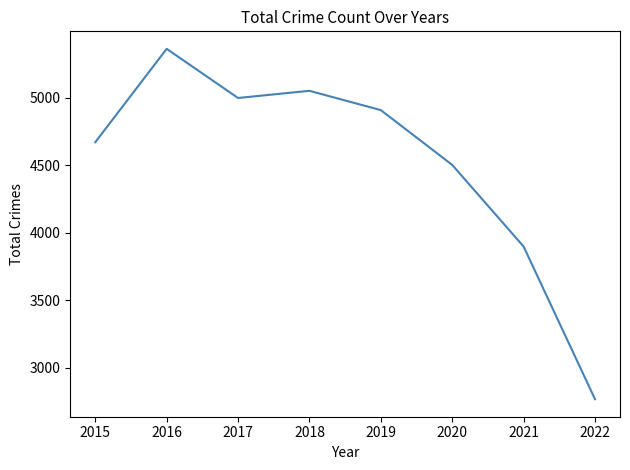

How many lines are shown in the chart?

1